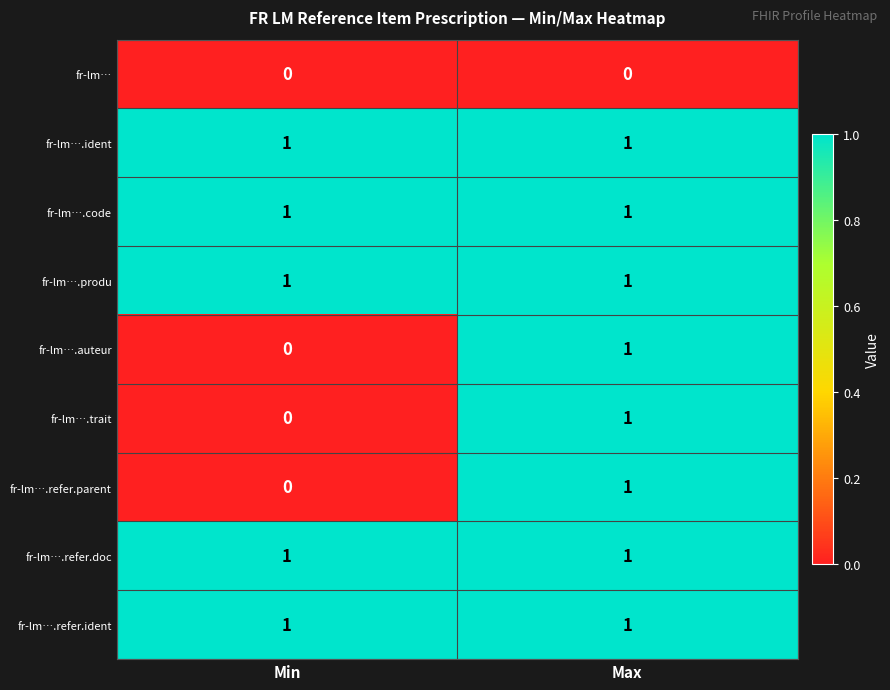

True or false: fr-lm….refer.doc has a value of 0 at Max.

False